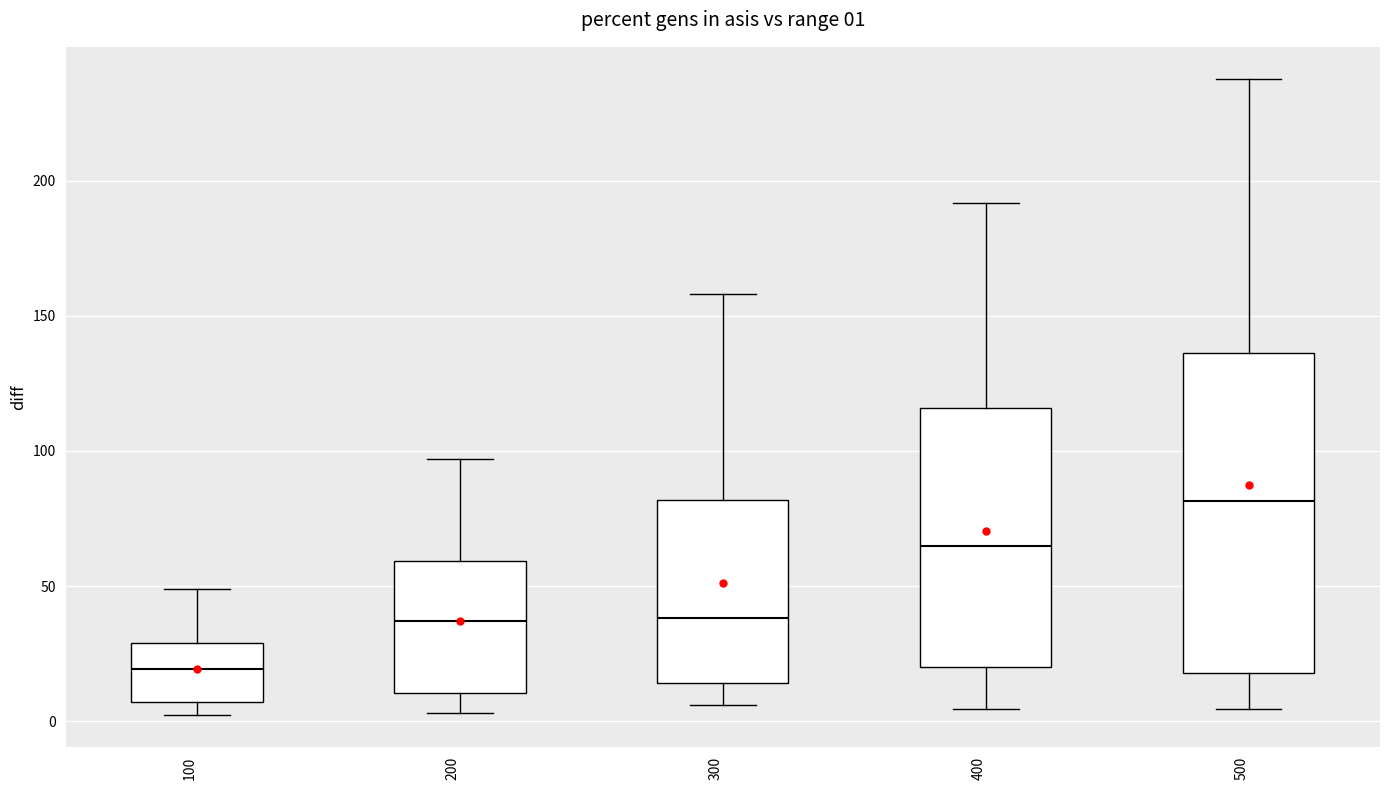

Comparing the boxes themselves (not the whiskers), which one is the tallest?

500